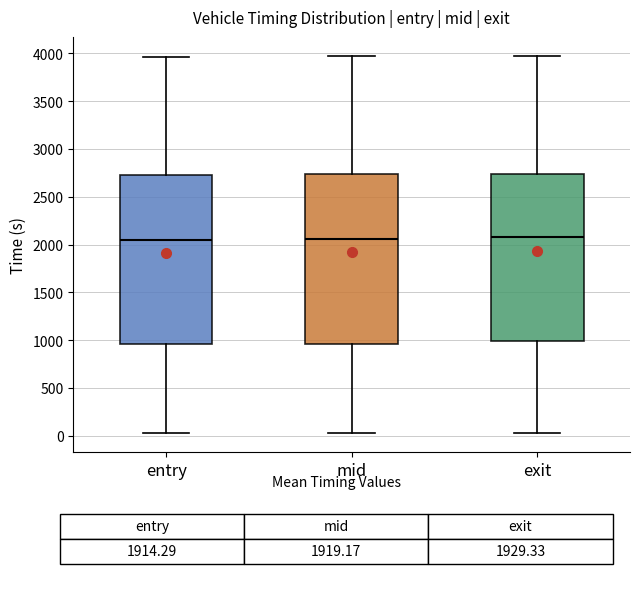

Reading left to right, transcribe this box plot: for each box, give where its median line is, the range the box spans, and where its two whiskers end, as read against the y-axis. The values are not printed on the chart, so give them approximately, as read against the axis.

entry: median 2050, box 950 to 2750, whiskers 0 to 3950
mid: median 2050, box 950 to 2750, whiskers 50 to 3950
exit: median 2100, box 1000 to 2750, whiskers 50 to 4000